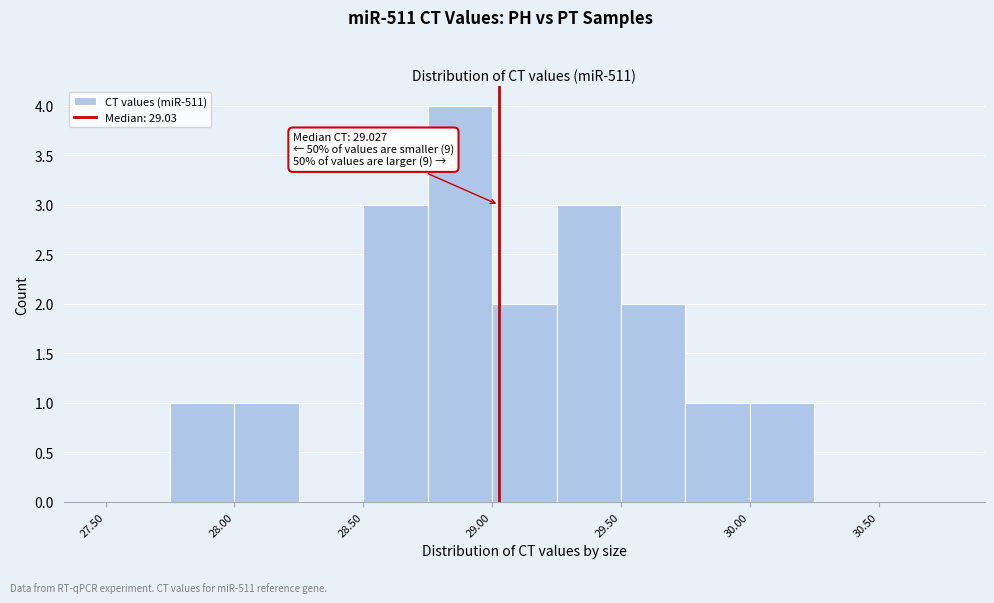

Over which range of the x-axis is the bar tallest?

28.75 to 29.00